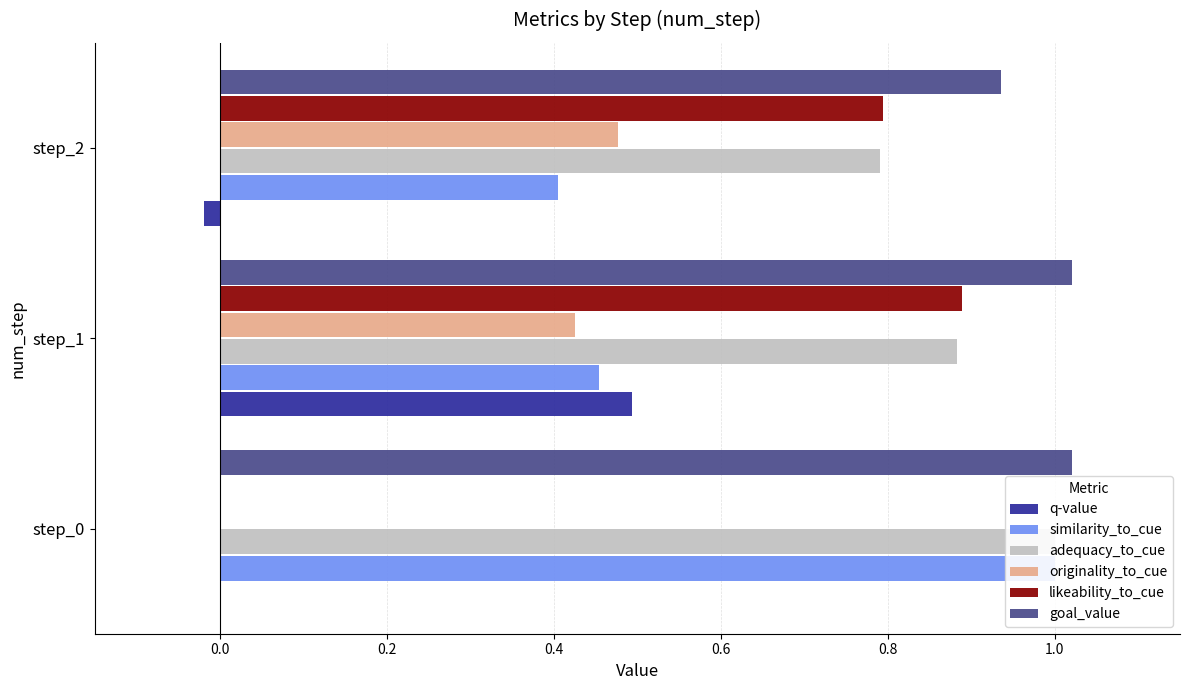

True or false: adequacy_to_cue has a value of 1.6 at step_0.

False